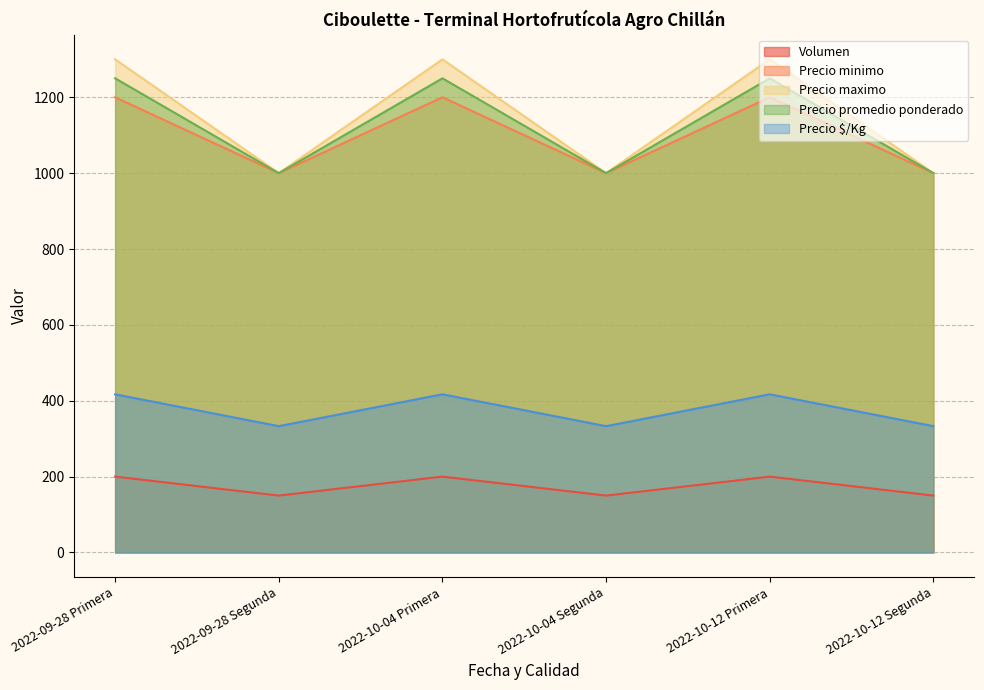

What is the minimum value shown in the chart?

150